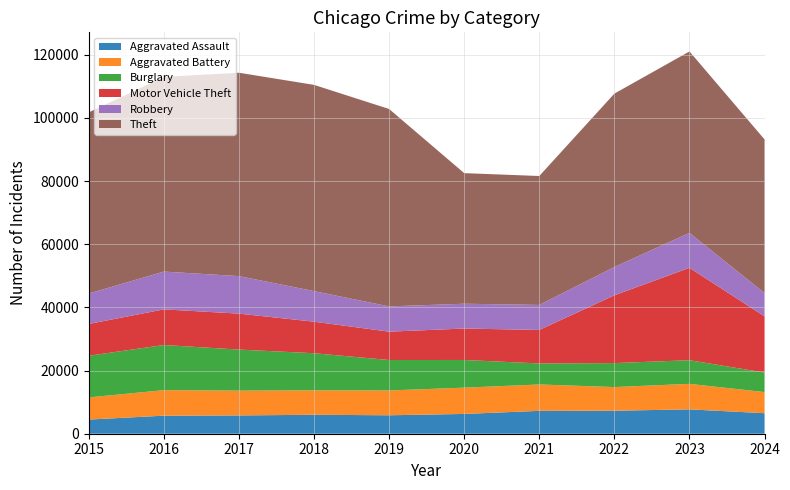

Reading left to right, what are all the values shown in this chart?

Aggravated Assault: 2015=4480	2016=5713	2017=5793	2018=6002	2019=5841	2020=6265	2021=7242	2022=7280	2023=7710	2024=6495
Aggravated Battery: 2015=7019	2016=8086	2017=7845	2018=7735	2019=7858	2020=8321	2021=8347	2022=7492	2023=8077	2024=6687
Burglary: 2015=13184	2016=14289	2017=13001	2018=11747	2019=9638	2020=8758	2021=6662	2022=7592	2023=7484	2024=6180
Motor Vehicle Theft: 2015=10068	2016=11285	2017=11380	2018=9985	2019=8977	2020=9959	2021=10604	2022=21463	2023=29250	2024=17797
Robbery: 2015=9638	2016=11960	2017=11880	2018=9681	2019=7995	2020=7855	2021=7920	2022=8963	2023=11053	2024=7365
Theft: 2015=57351	2016=61623	2017=64386	2018=65290	2019=62495	2020=41341	2021=40816	2022=54887	2023=57450	2024=48644